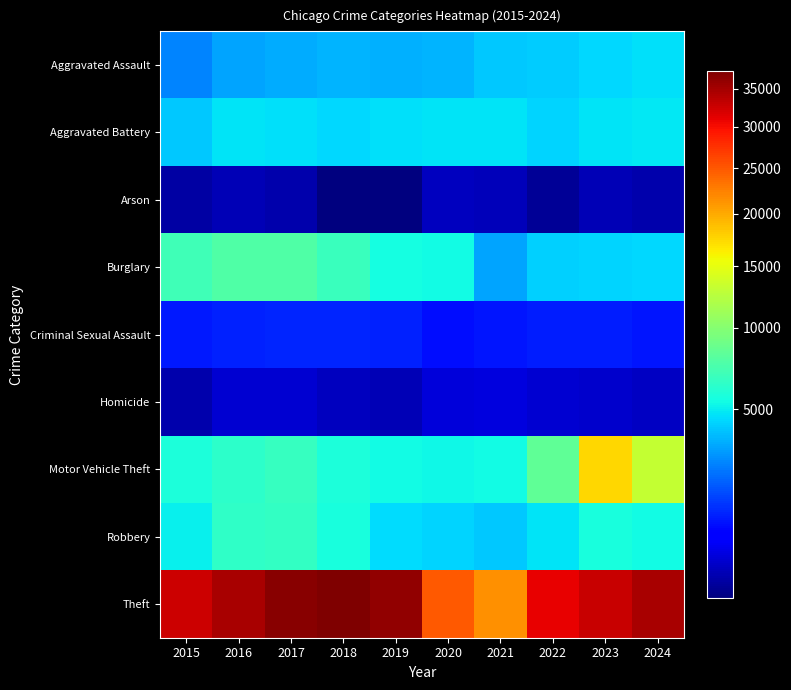

Count the number of data series in this chart.

9